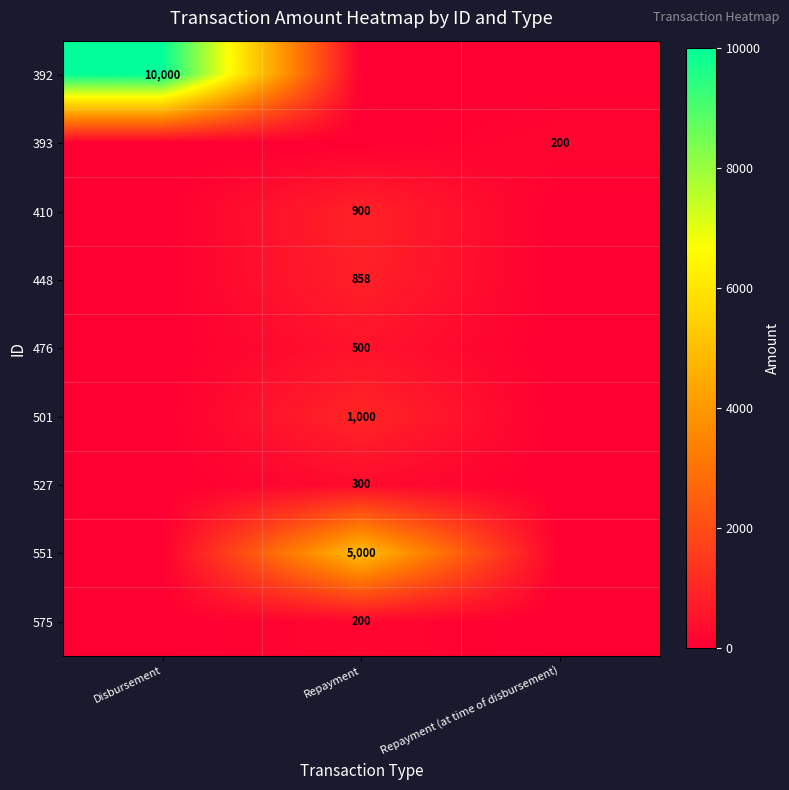

The 476 series shows 261 at Repayment. True or false?

False